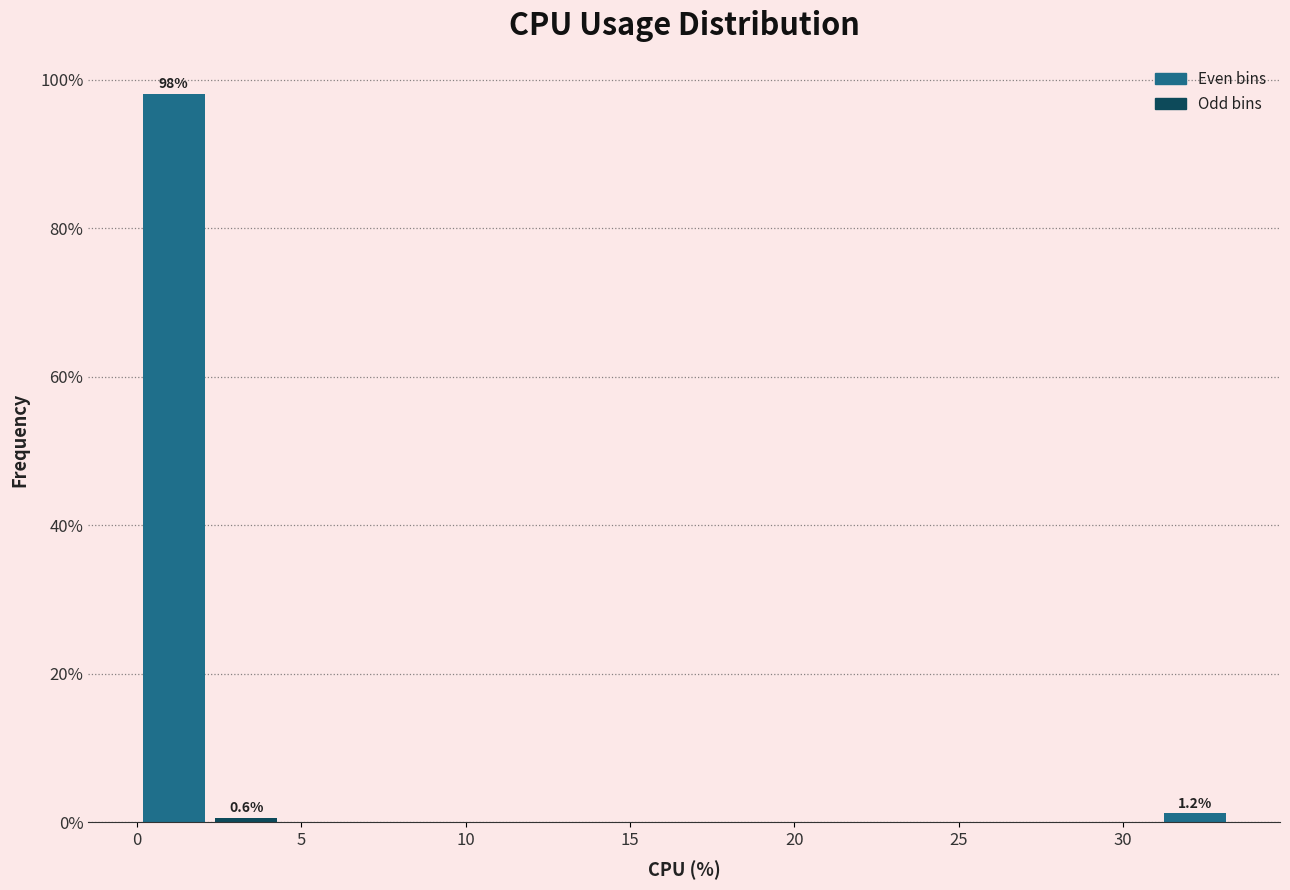

Over which range of the x-axis is the bar tallest?

0.0 to 2.0